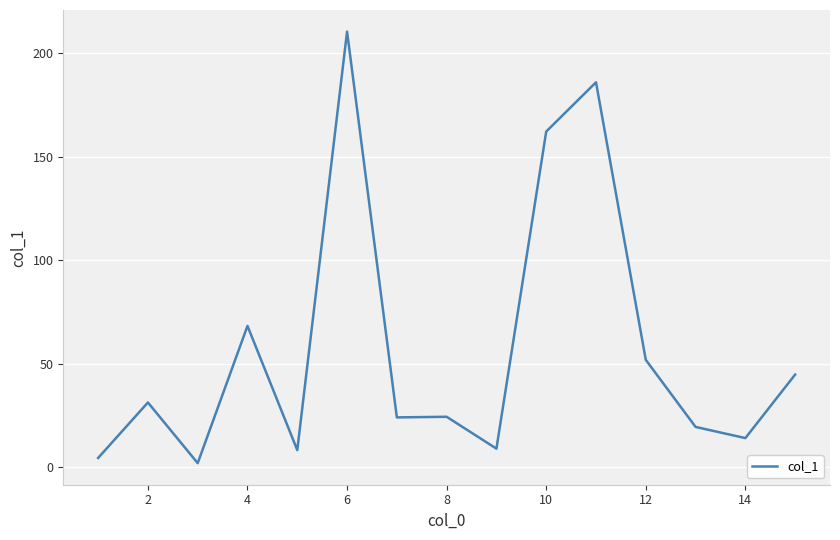

What is the maximum value shown in the chart?

210.5